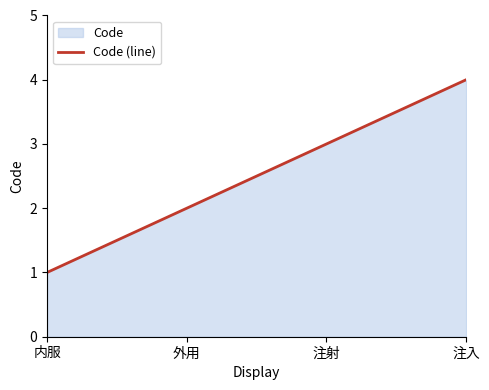

What is the change in value from 外用 to 注射?

+1